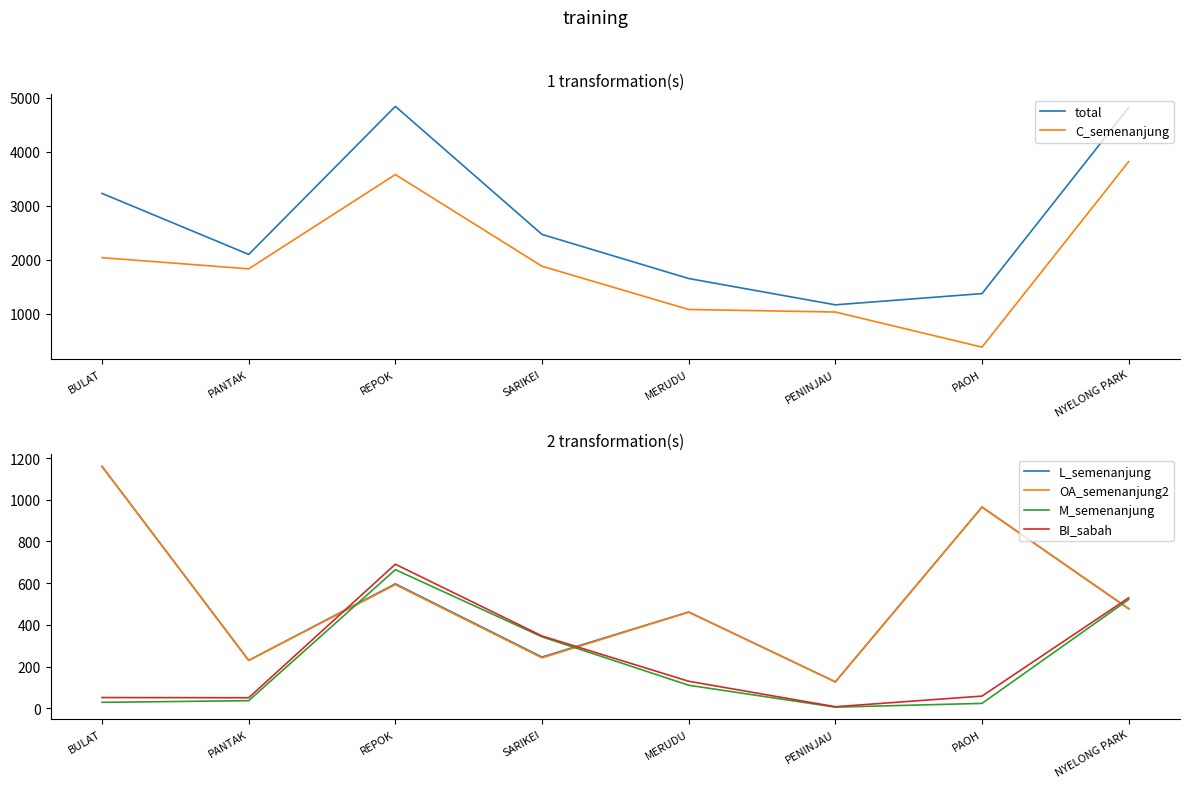

How many data points in C_semenanjung are less than 1883?

4